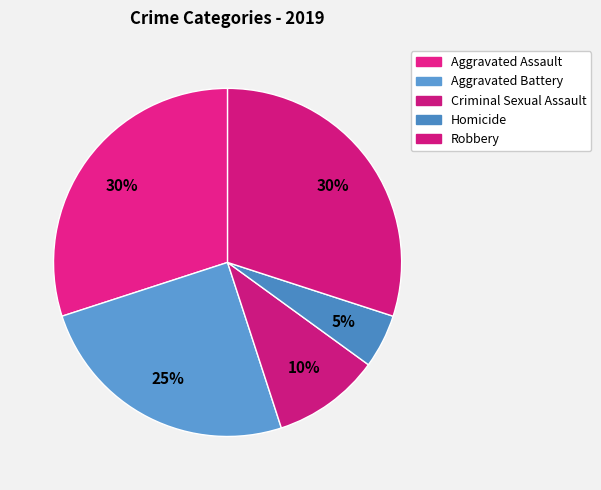

To the nearest percent, what is the difference between the Homicide and Aggravated Battery slice percentages?

20%